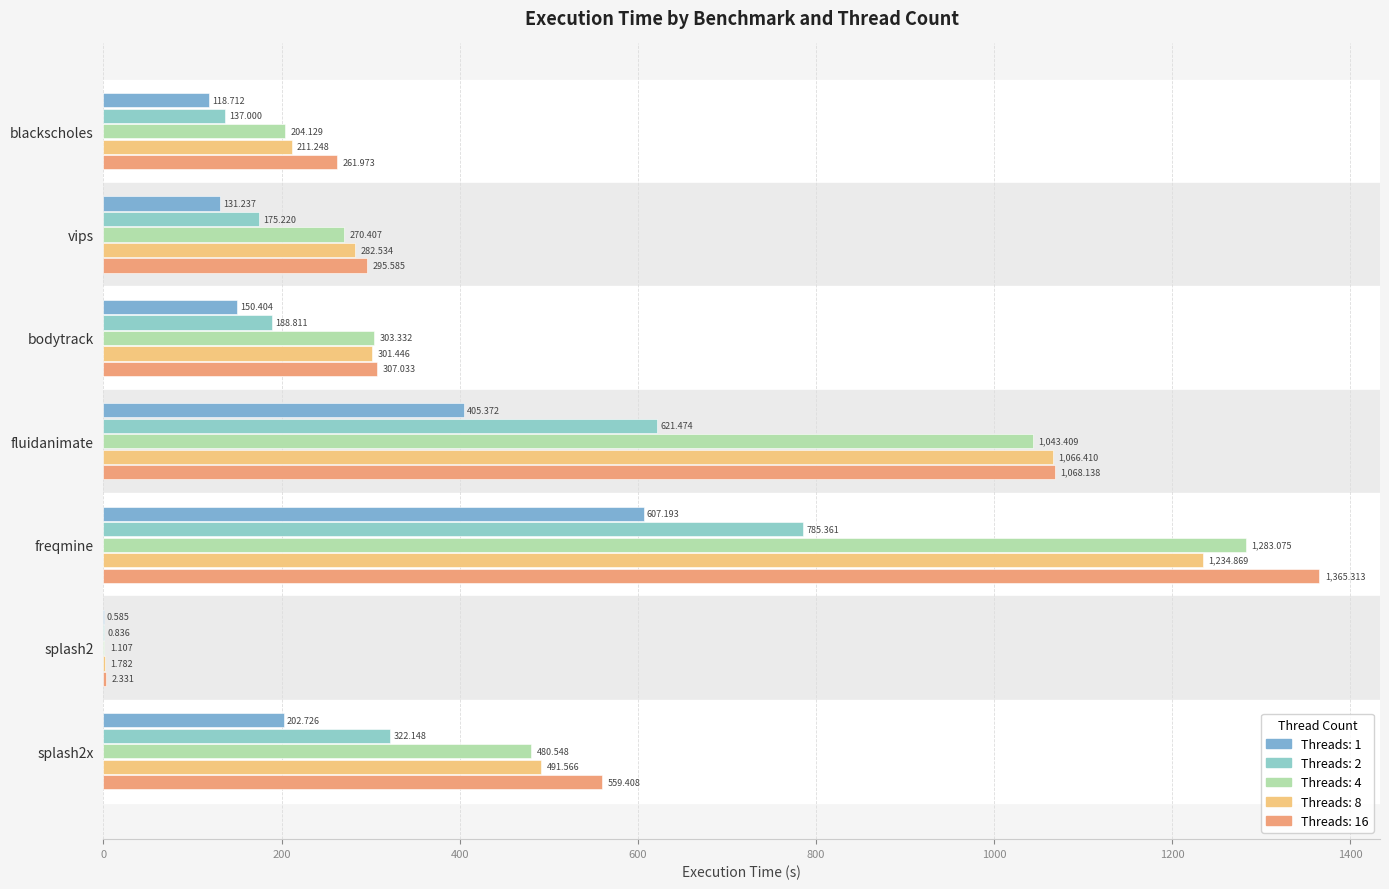

The value of 1 at bodytrack is 102.3. True or false?

False